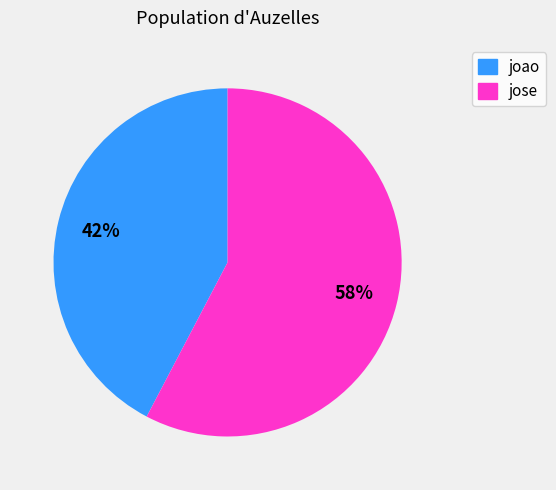

Does any single category account for the majority?

Yes